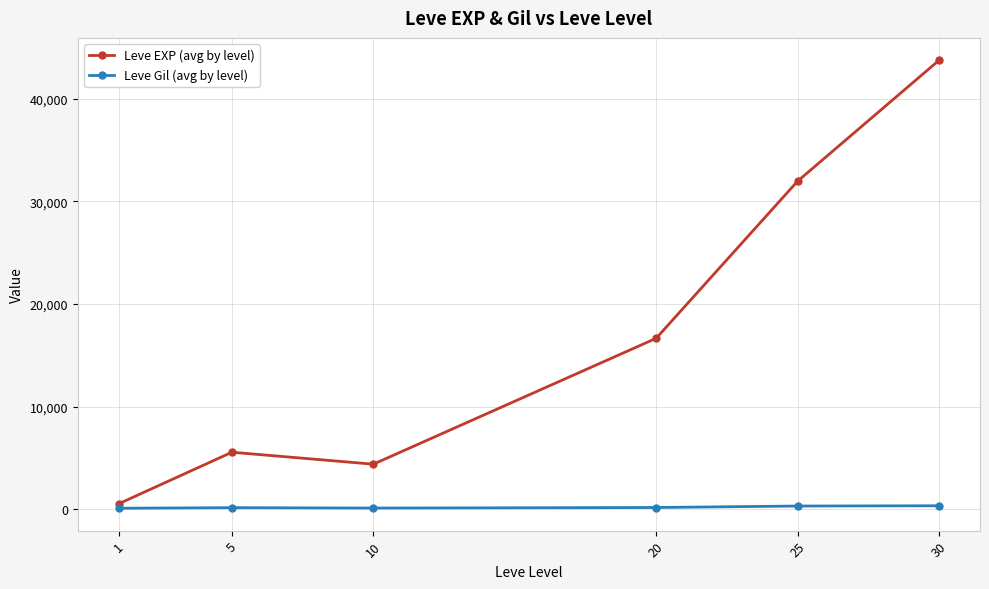

What is the average value of the Leve EXP (avg by level) series?

17149.3